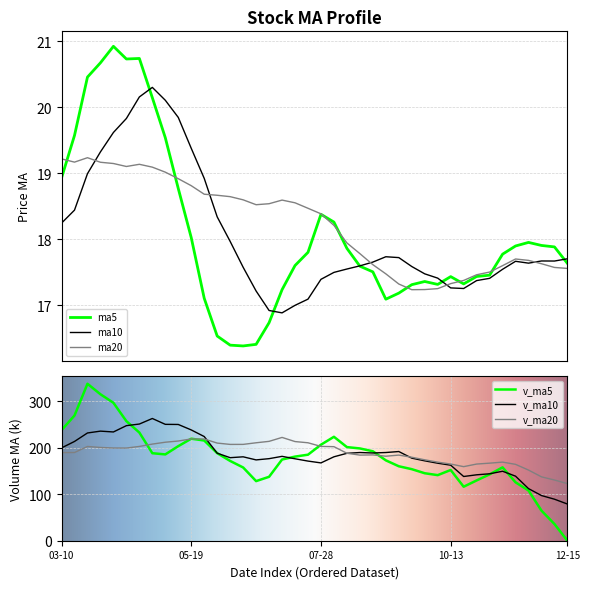

True or false: v_ma5 has more than 2 interior local peaks.

True